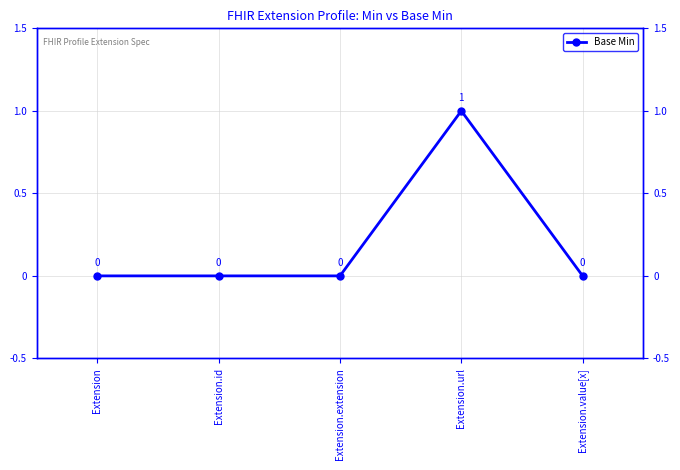

True or false: the data shows 0 at Extension.

True